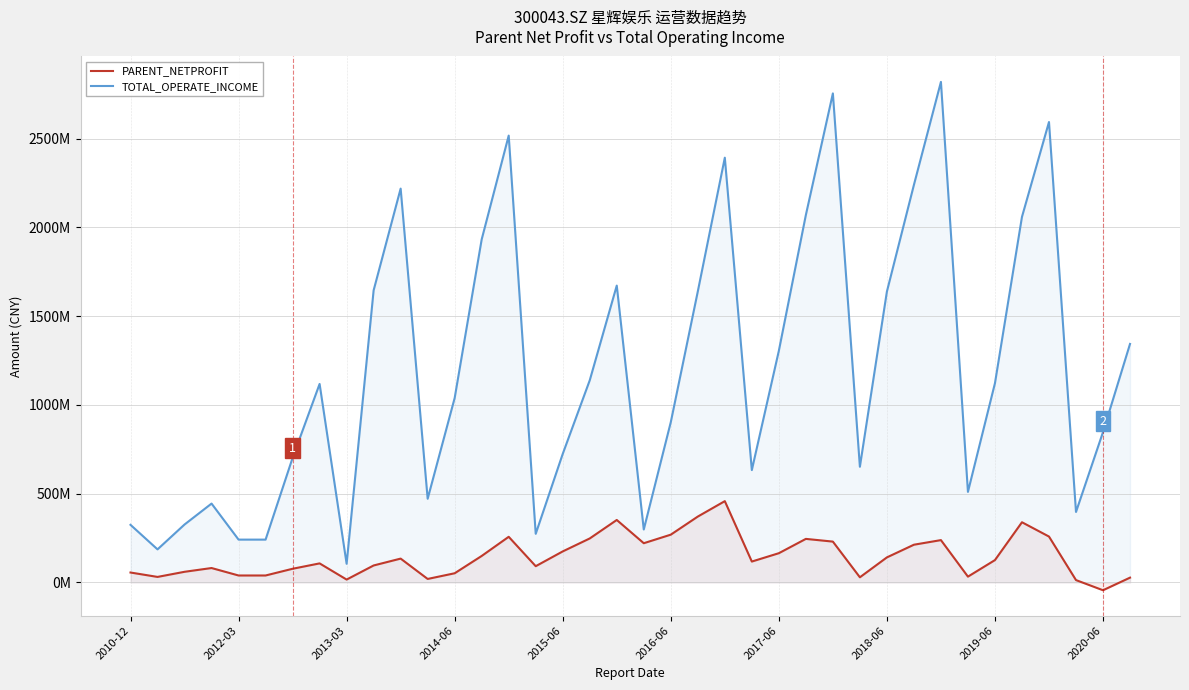

What position from the right is 13?

25